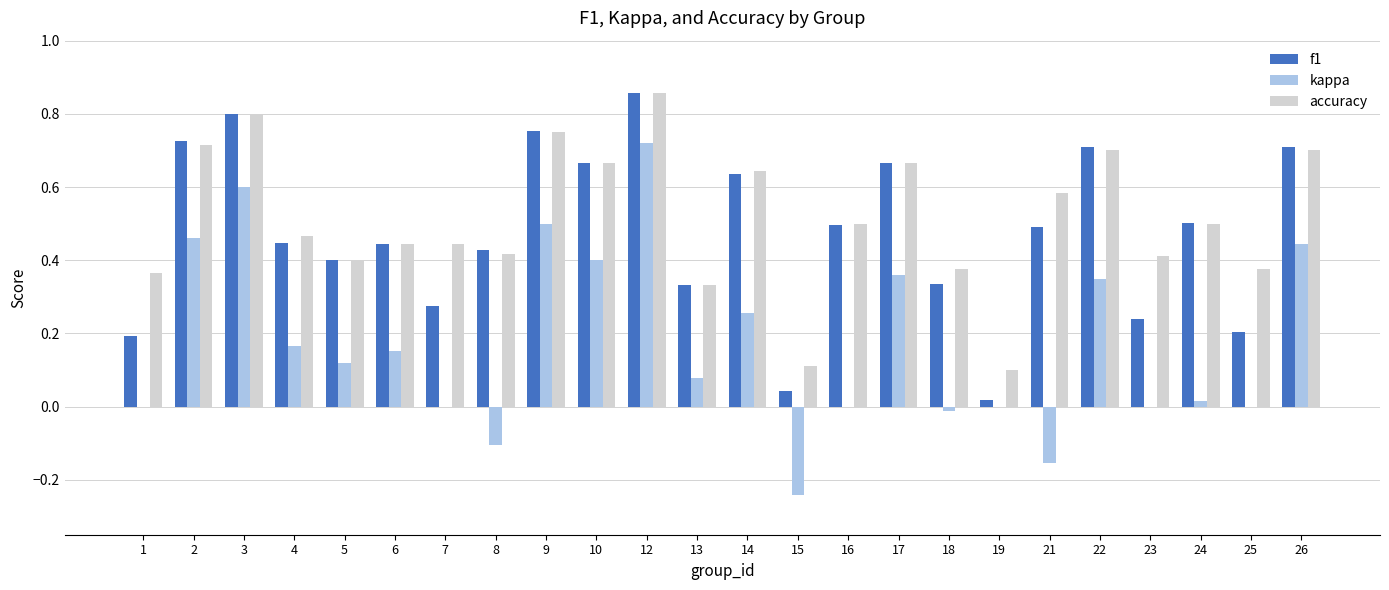

True or false: kappa has a value of 0.6 at 17.

False